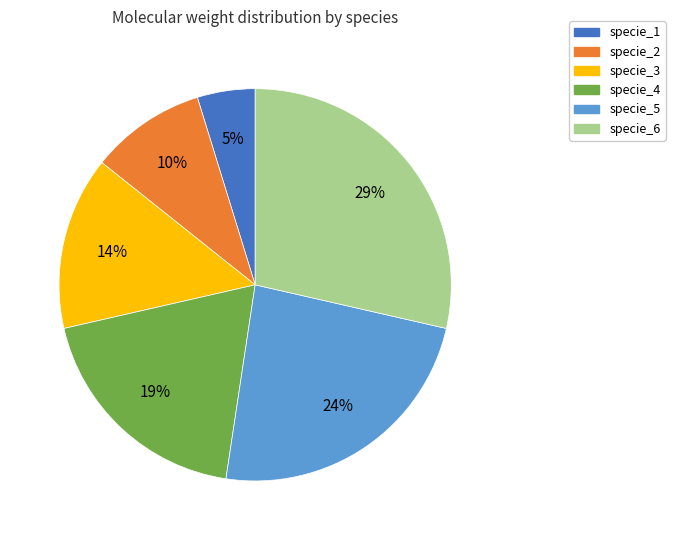

Between specie_1 and specie_3, which is larger?

specie_3